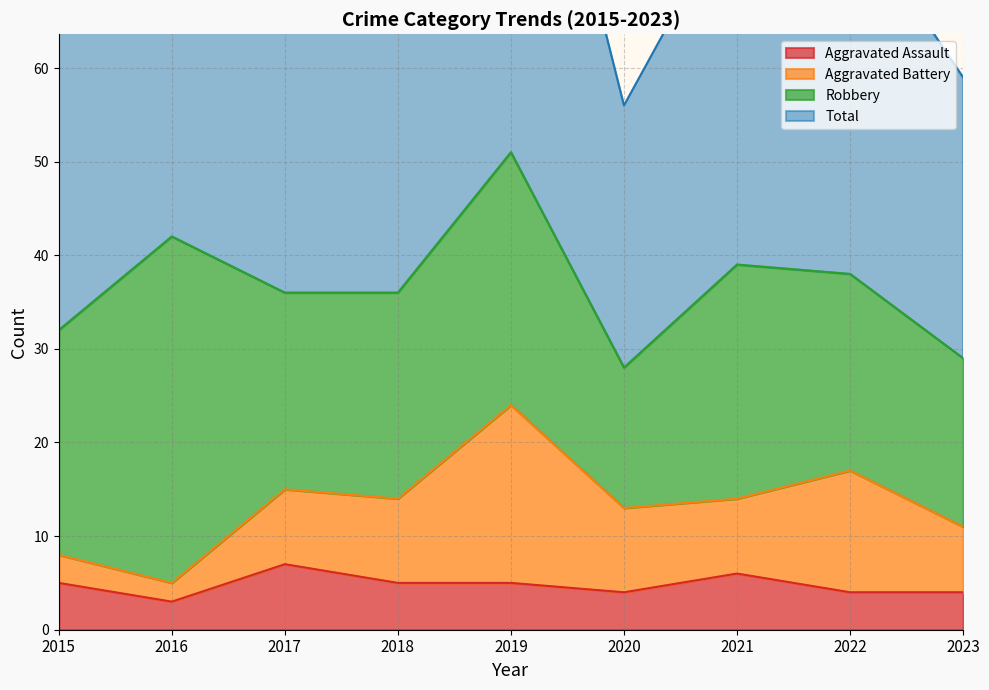

Where is the first local maximum for Total?

2016